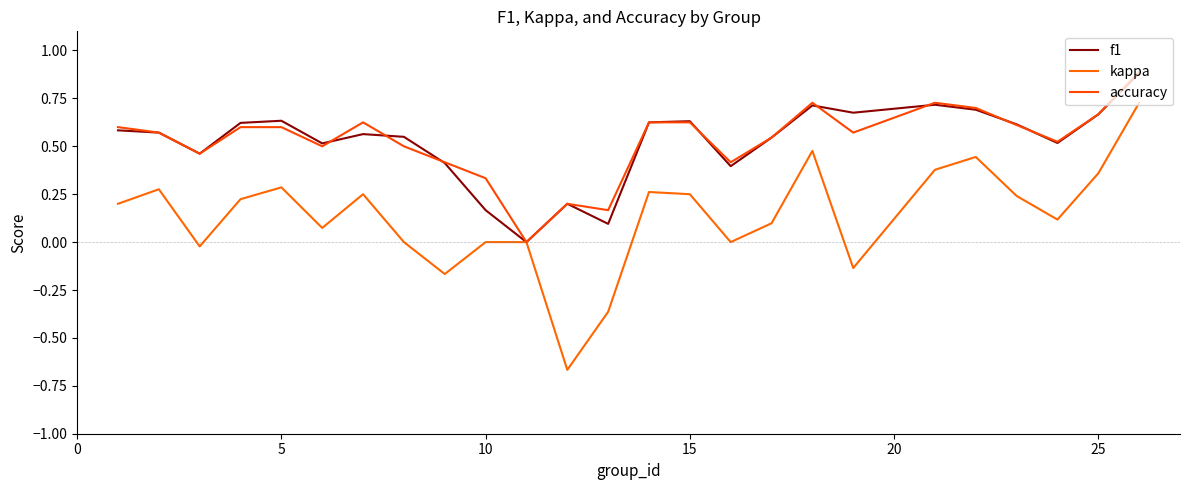

List the series in order of their peak value, lowest first.

kappa, f1, accuracy